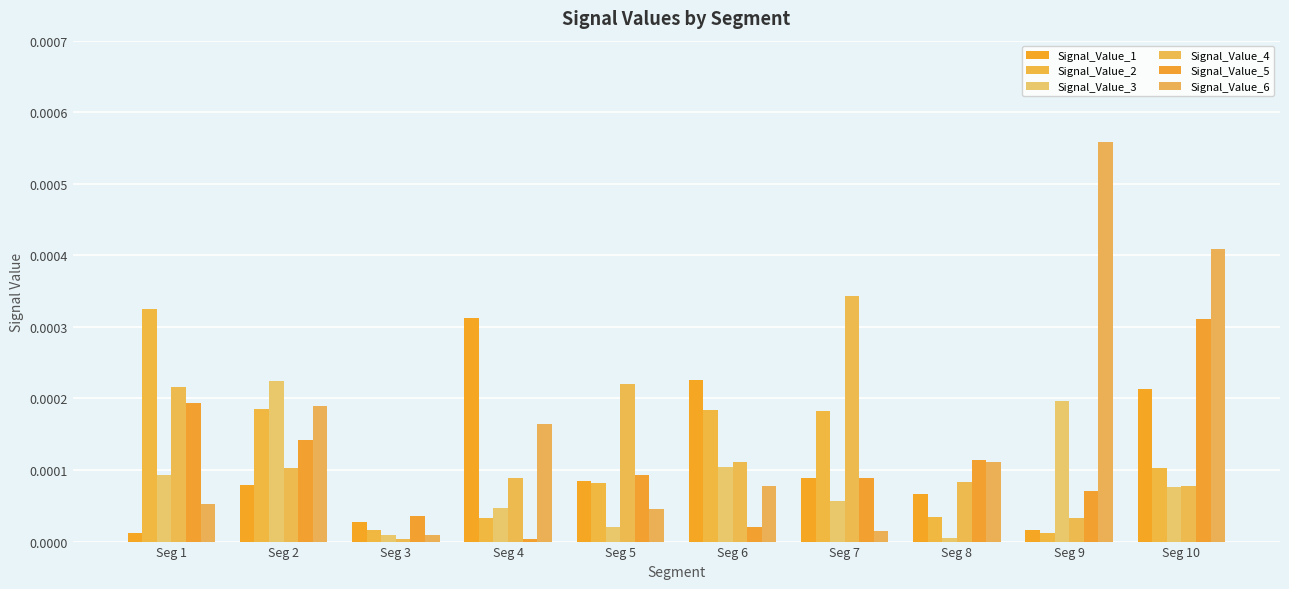

Does the chart contain any negative values?

No